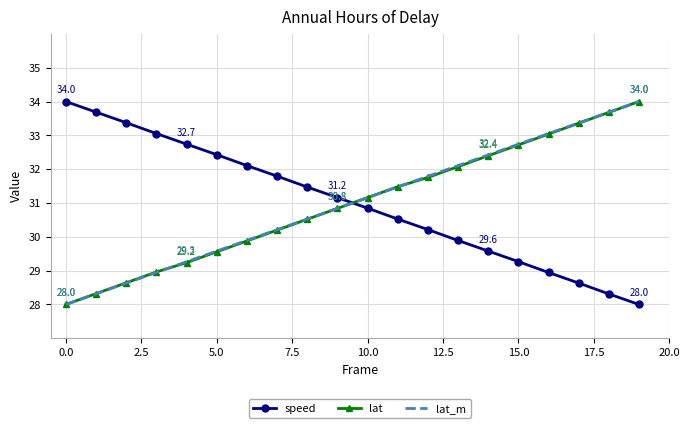

What is the maximum value for lat_m?

34.0